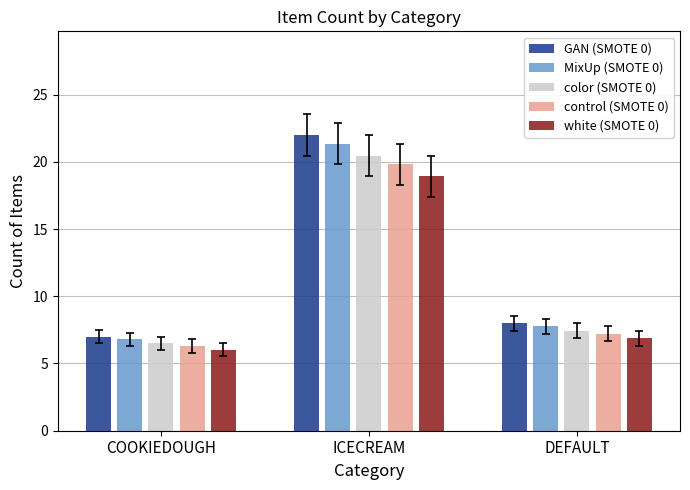

Which label corresponds to the largest value in the chart?

ICECREAM